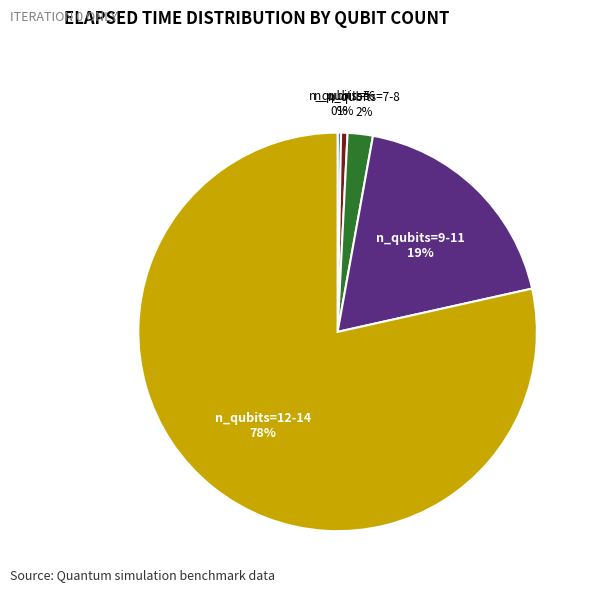

Is there a majority slice in this chart?

Yes